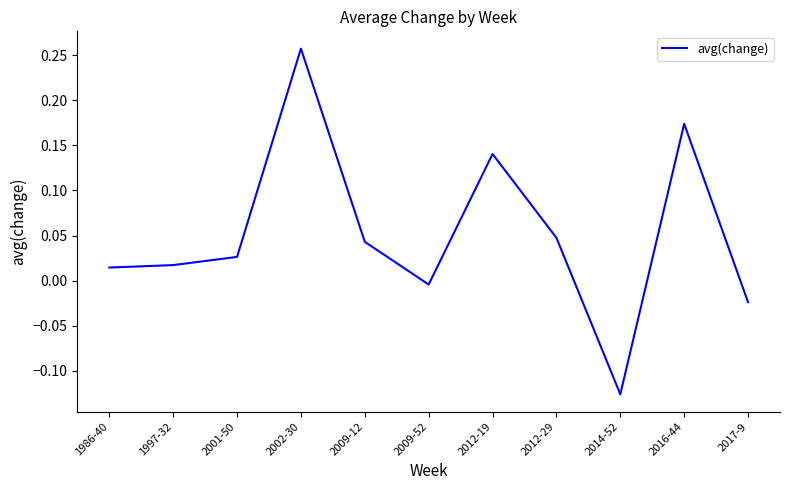

At which category does the chart reach its minimum across all series?

2014-52